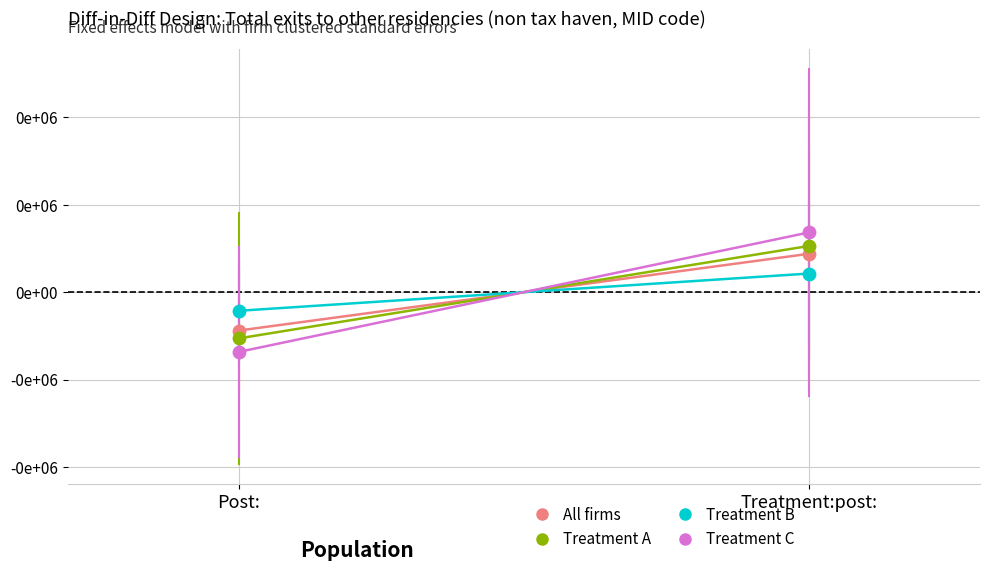

Which series has the largest total across all categories?

Treatment A